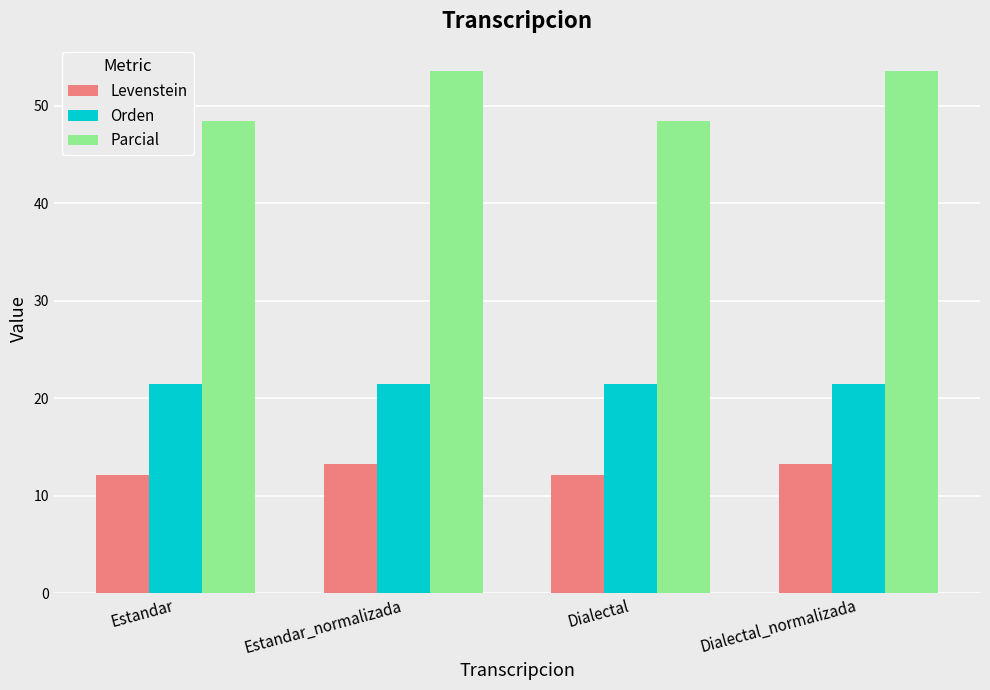

What is the total value across all series at Dialectal_normalizada?

88.3